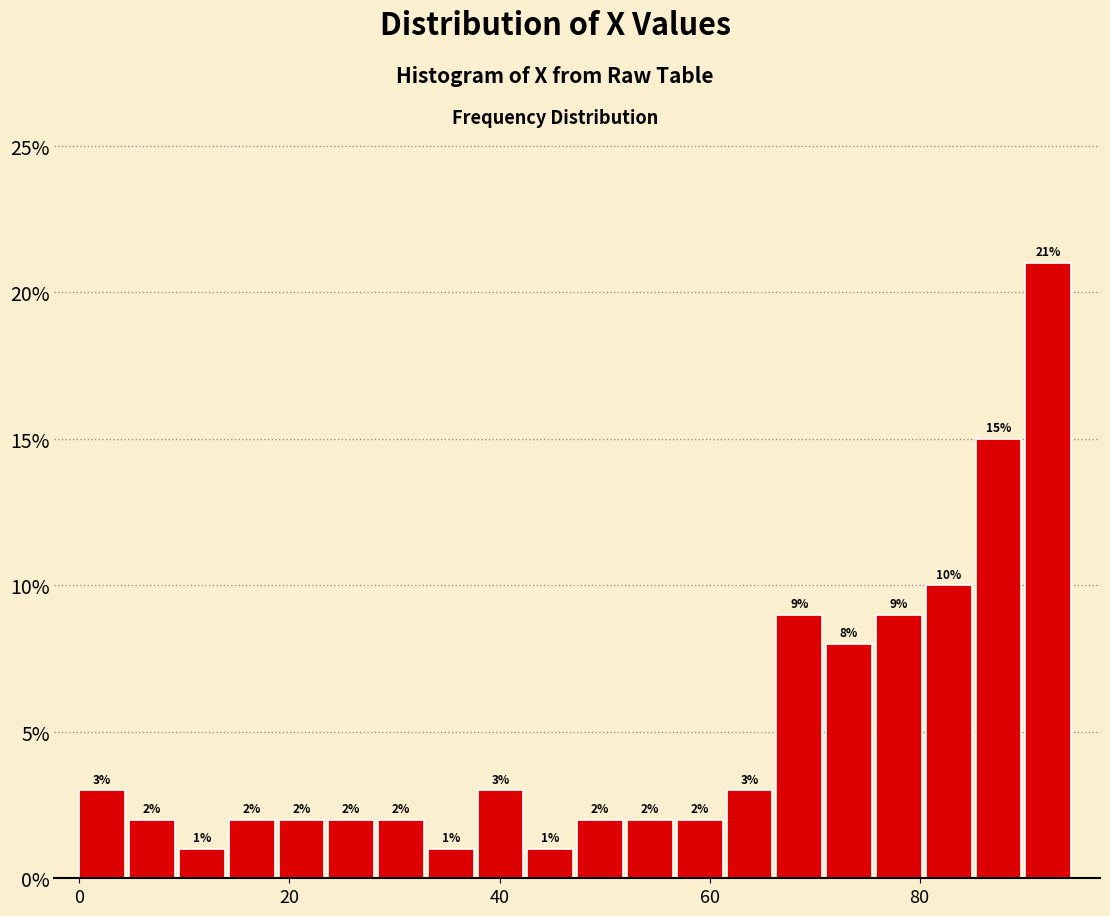

Around what value on the x-axis is the tallest bar? Give the approximate position of its centre, as read against the axis.

92